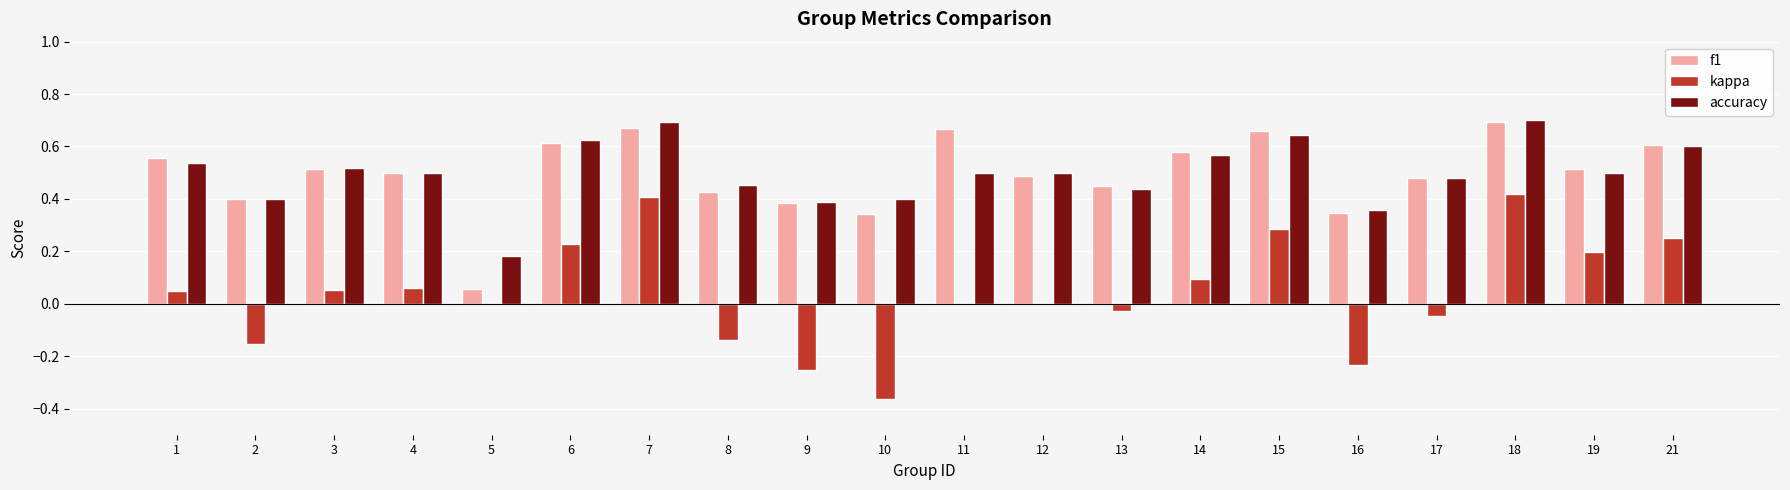

The value of accuracy at 17 is 0.3. True or false?

False